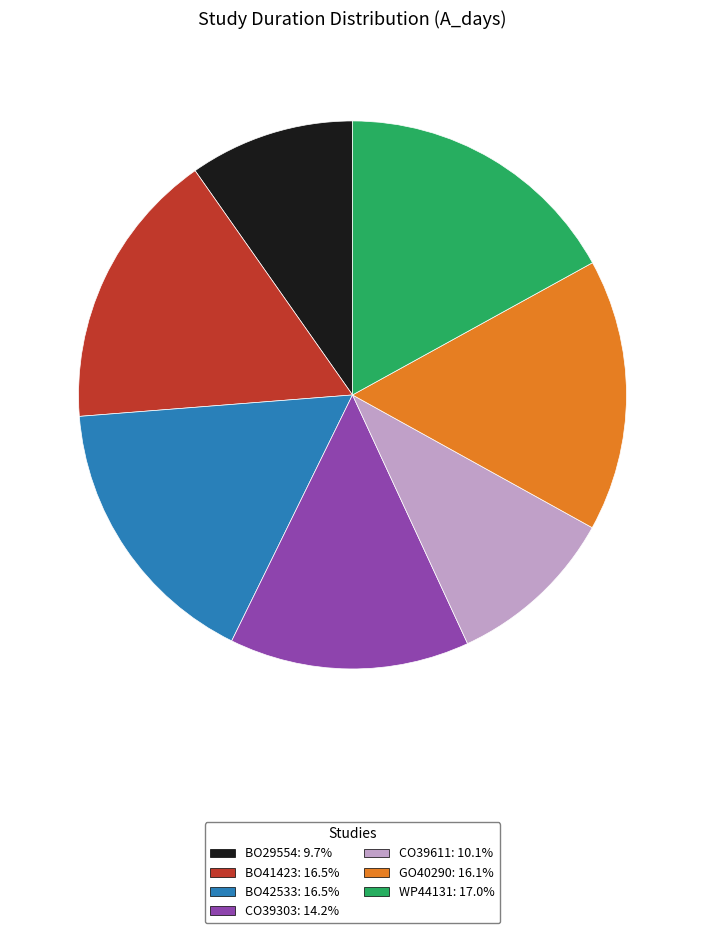

How many segments does this pie chart have?

7